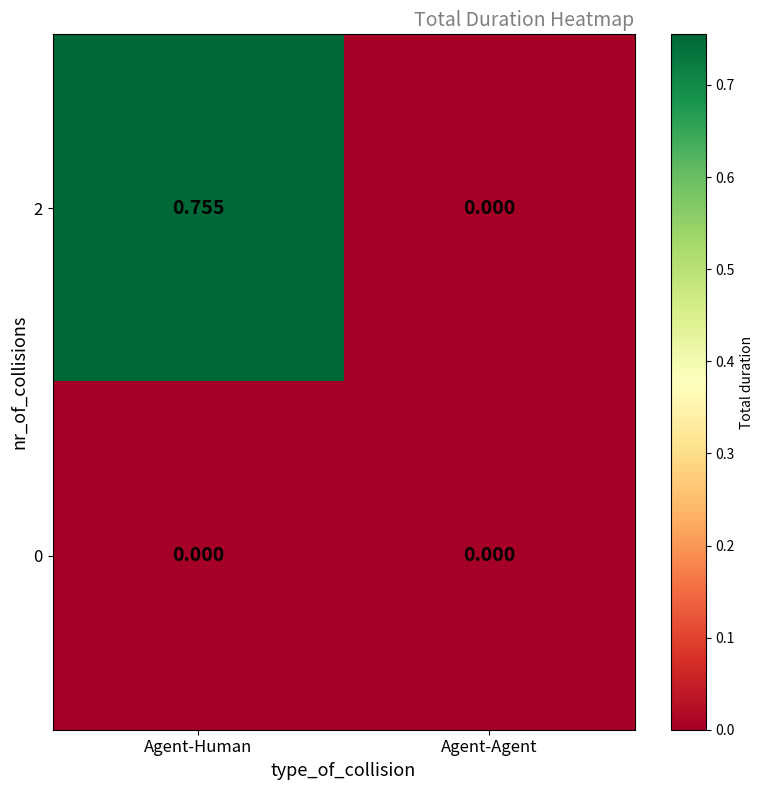

At which label is 2 closest to 0?

Agent-Agent